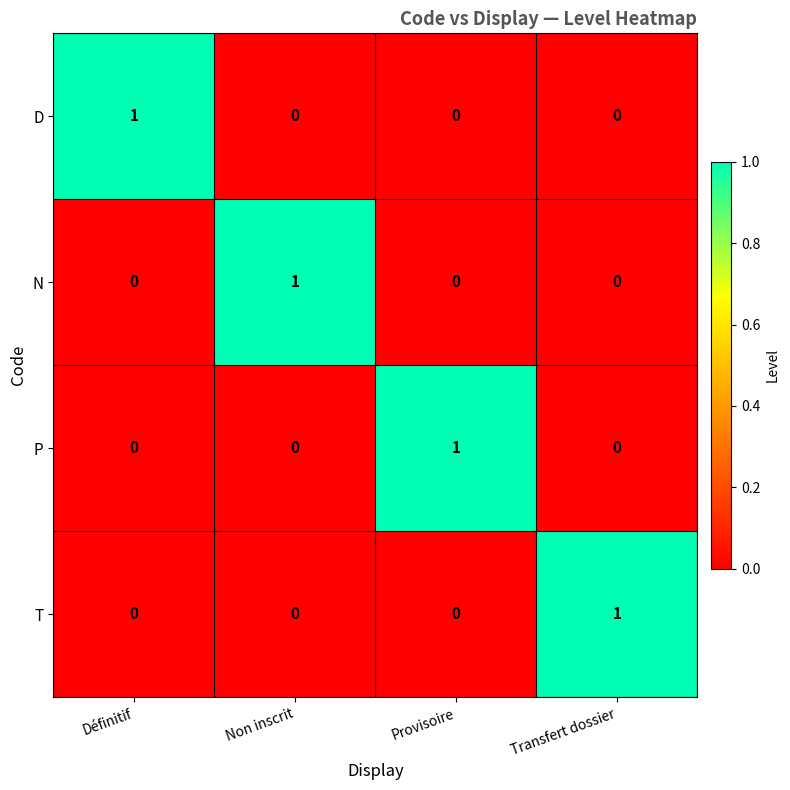

The value of P at Transfert dossier is 0. True or false?

True